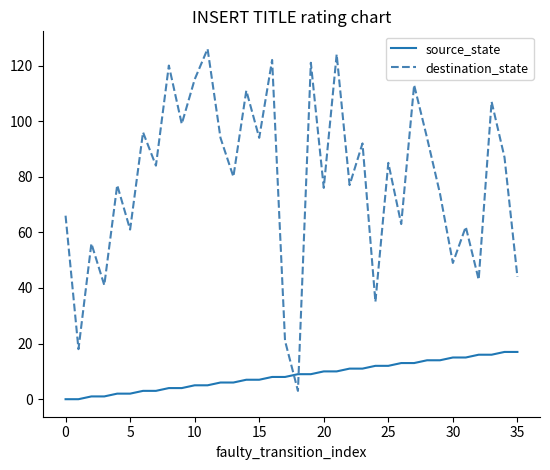

In destination_state, how many points are higher than both neighbors (excluding endpoints)?

14